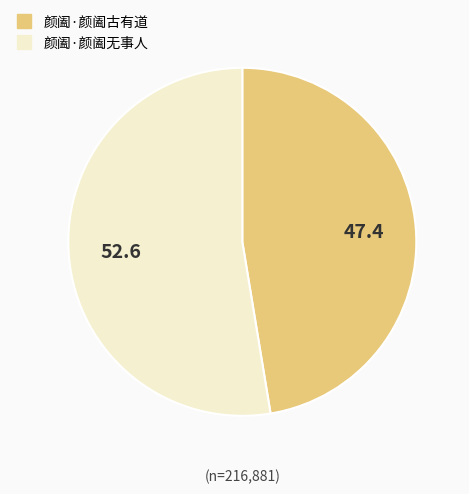

Is there a majority slice in this chart?

Yes